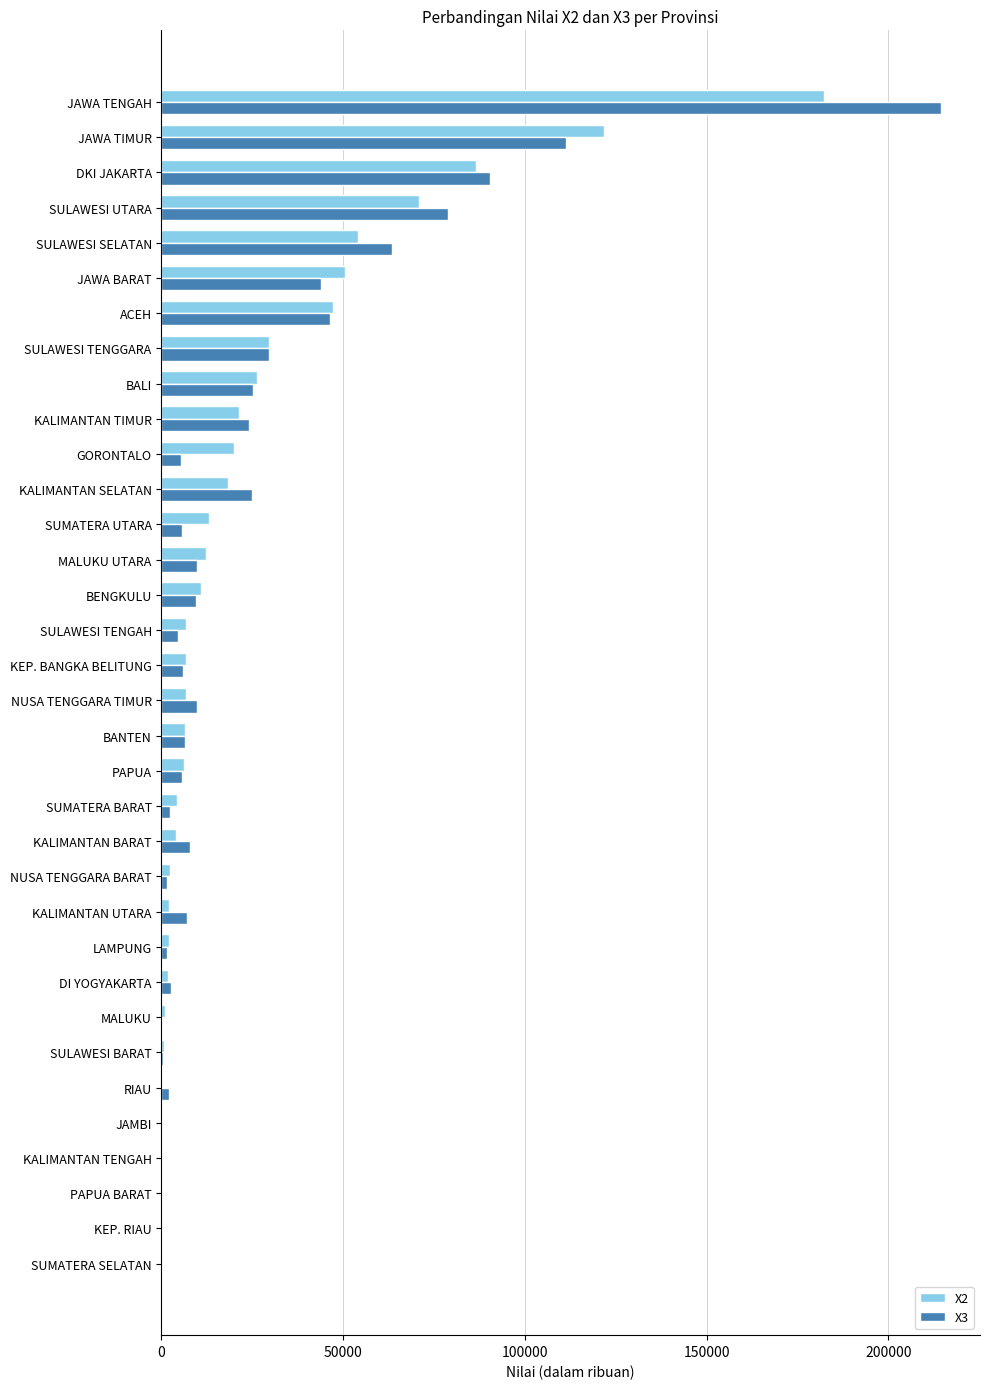

Between BENGKULU and JAWA BARAT, which series saw the biggest shift?

X2